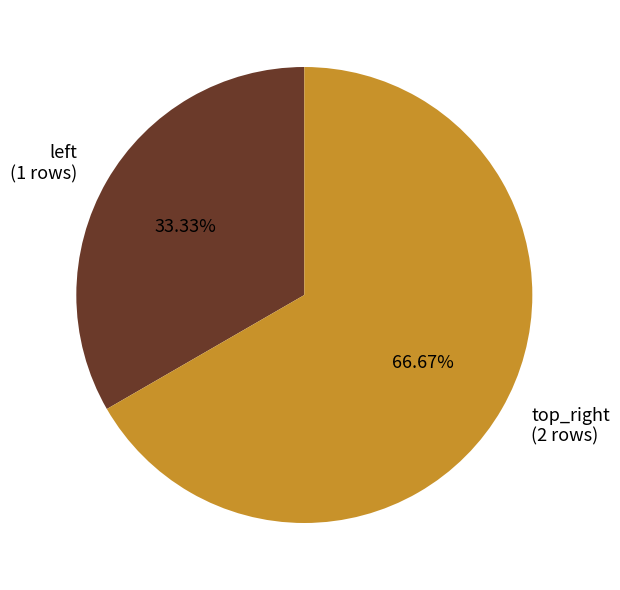

How many segments does this pie chart have?

2